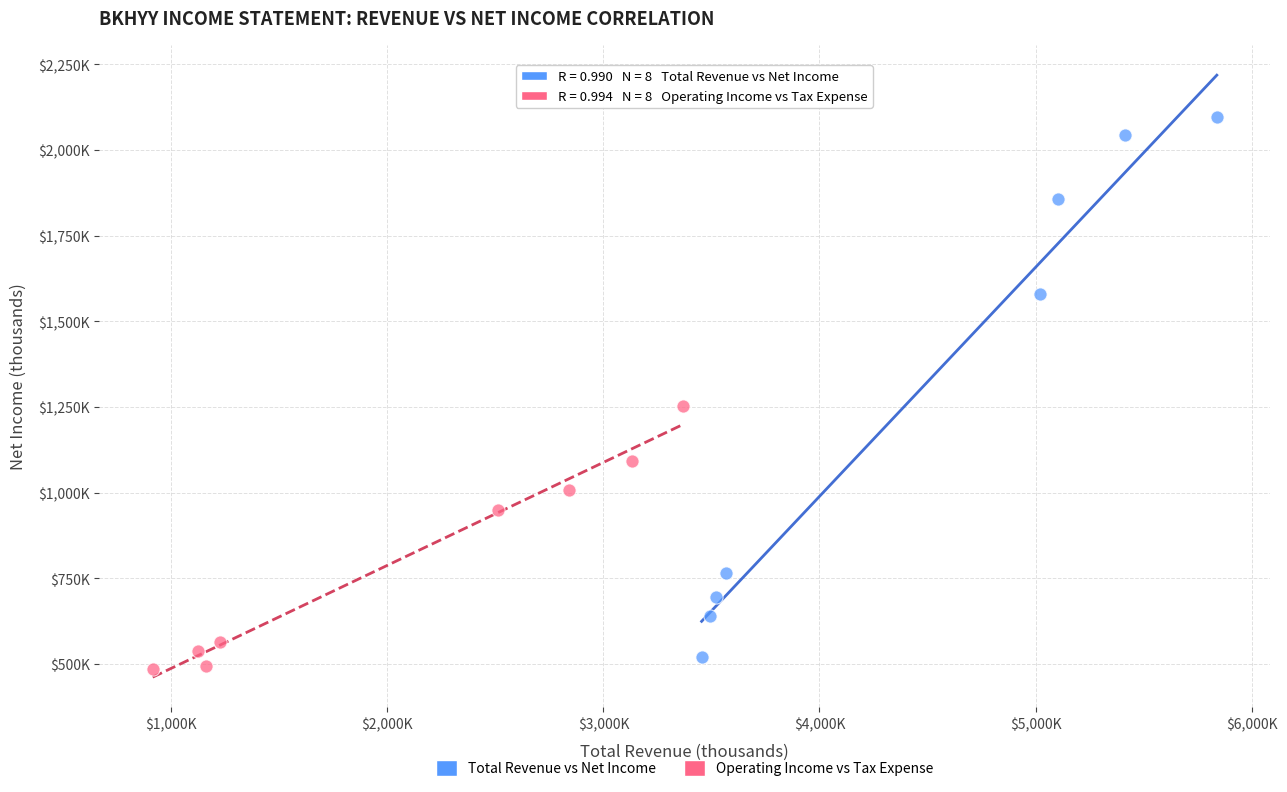

Which series reaches the minimum Y coordinate?

Operating Income vs Tax Expense